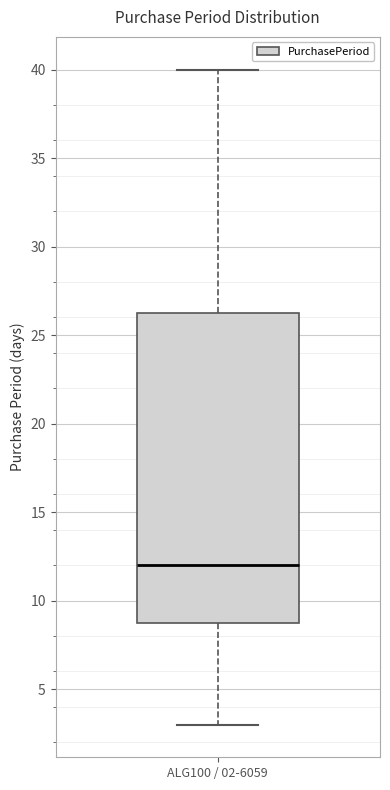

Read this box plot against the y-axis: the position of the median line, the range covered by the box, and the ends of both whiskers. The values are not printed on the chart, so give them approximately, as read against the axis.

median 12.0, box 9.0 to 26.5, whiskers 3.0 to 40.0